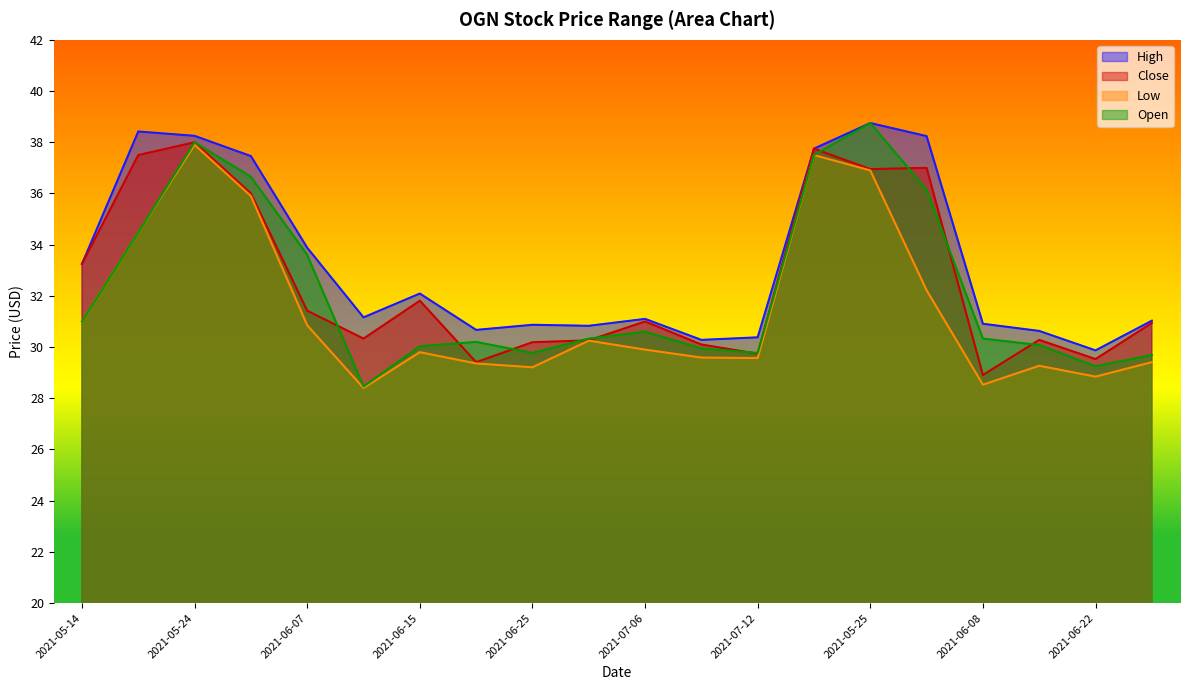

Is it true that Close equals 19.1 at 2021-07-09?

False